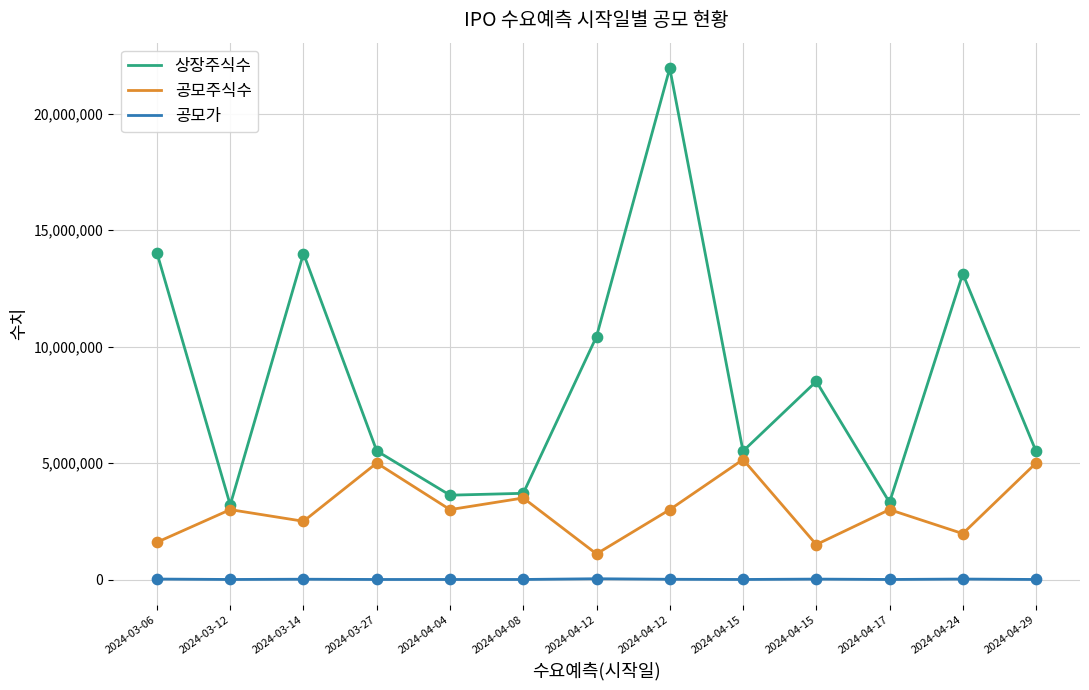

At which category is the sum across all series the highest?

2024-04-12